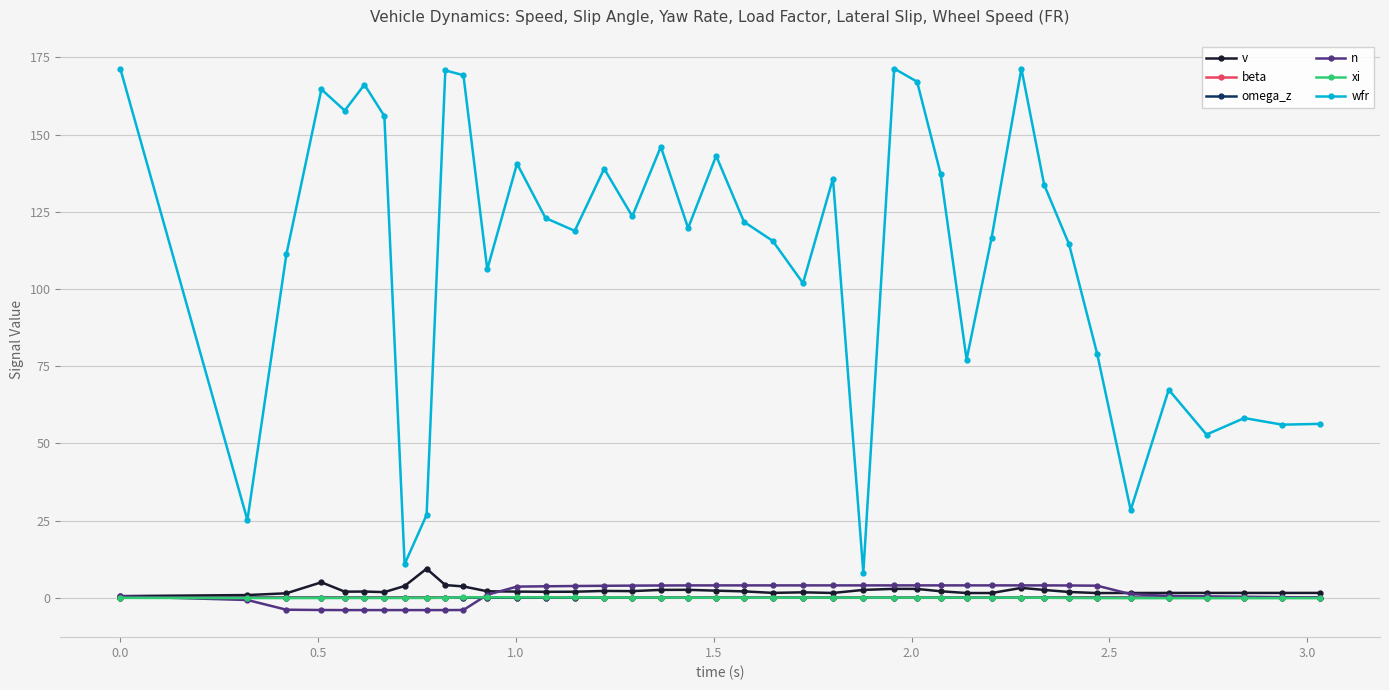

What is the lowest value of the n series?

-4.0